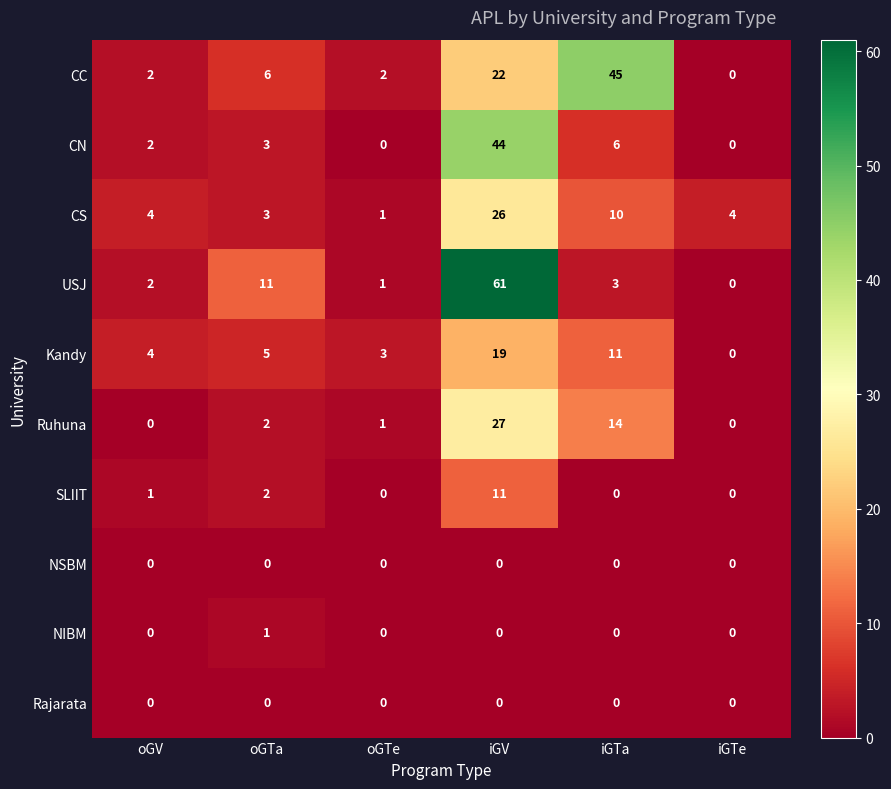

List the labels in order of USJ value, smallest first.

iGTe, oGTe, oGV, iGTa, oGTa, iGV